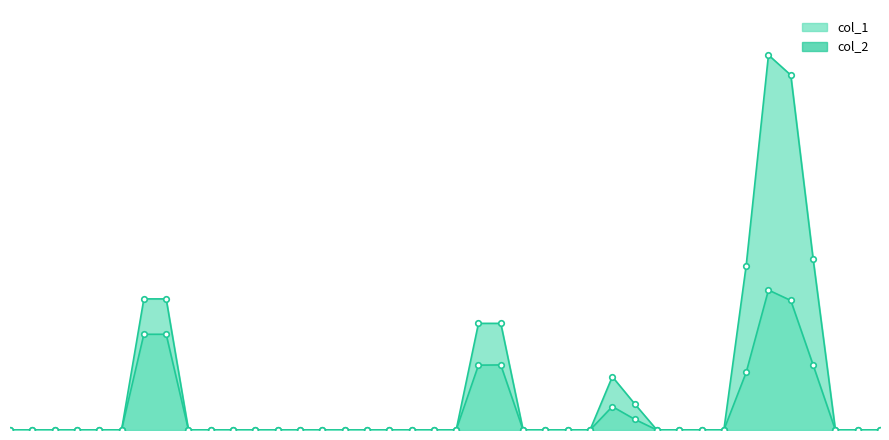

The col_1 series shows 150000 at 103/04/17. True or false?

True